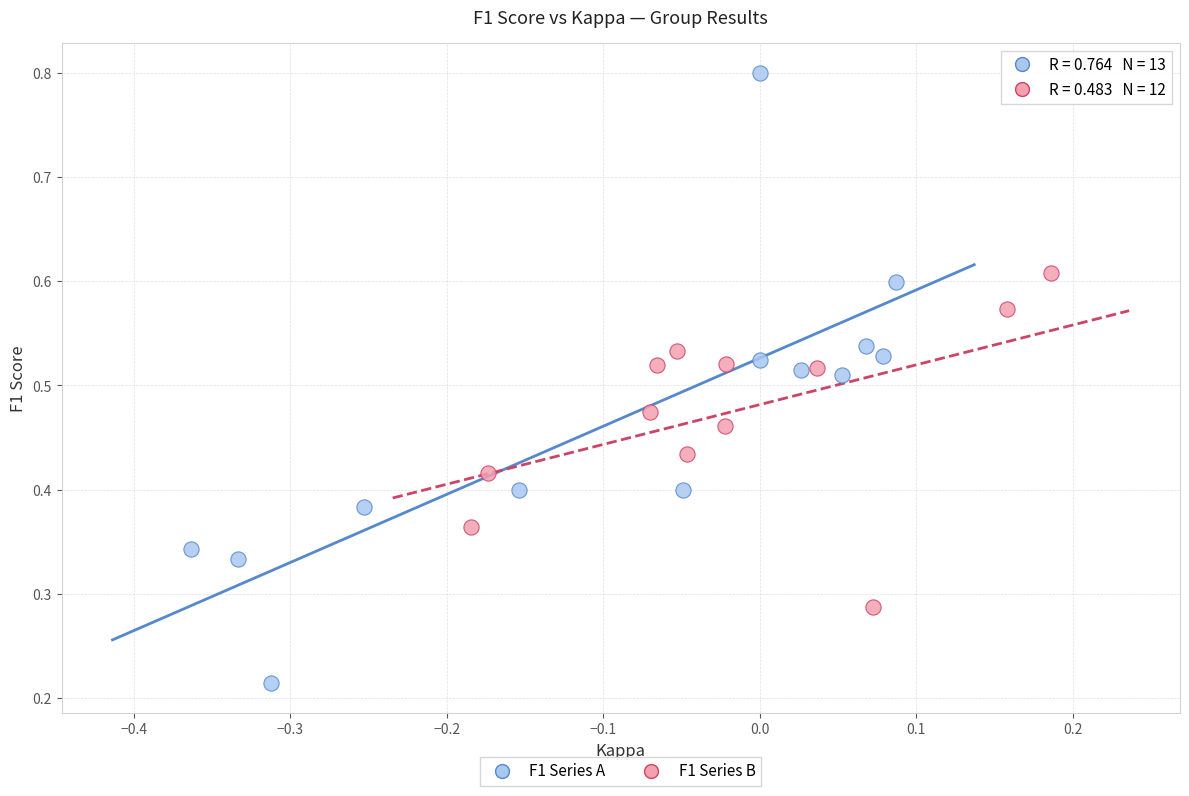

Which series contains the lowest Y value?

F1 Series A